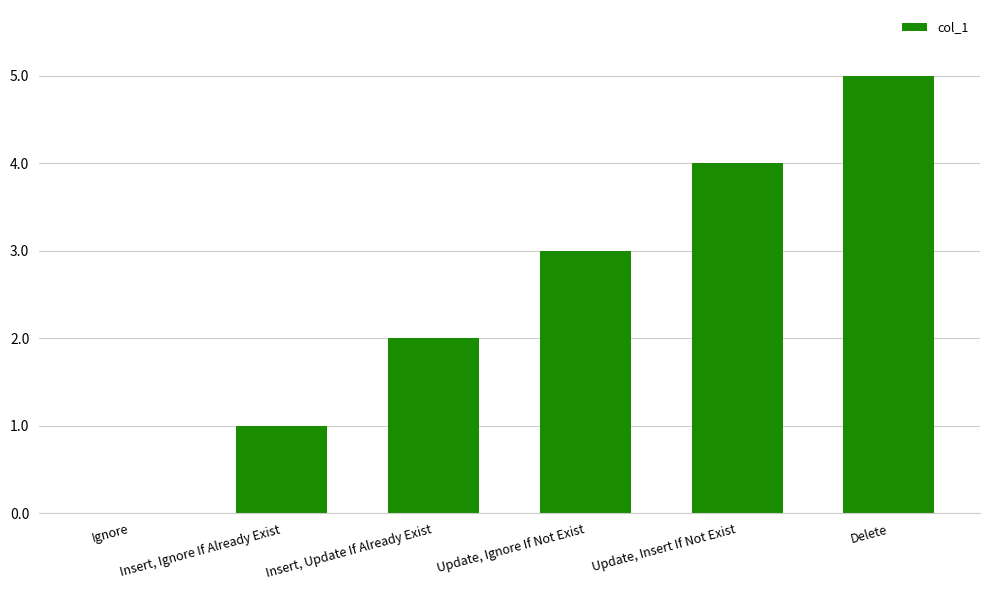

At which category does the chart reach its peak across all series?

Delete